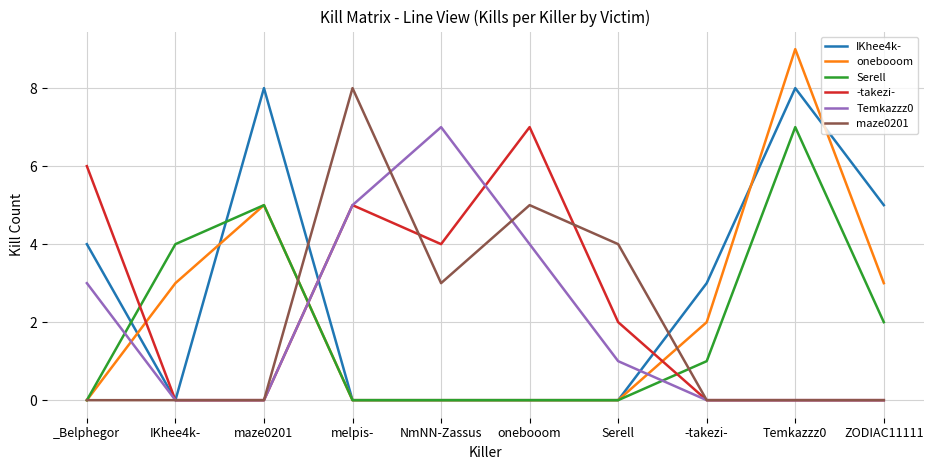

Where is the first local maximum for -takezi-?

melpis-